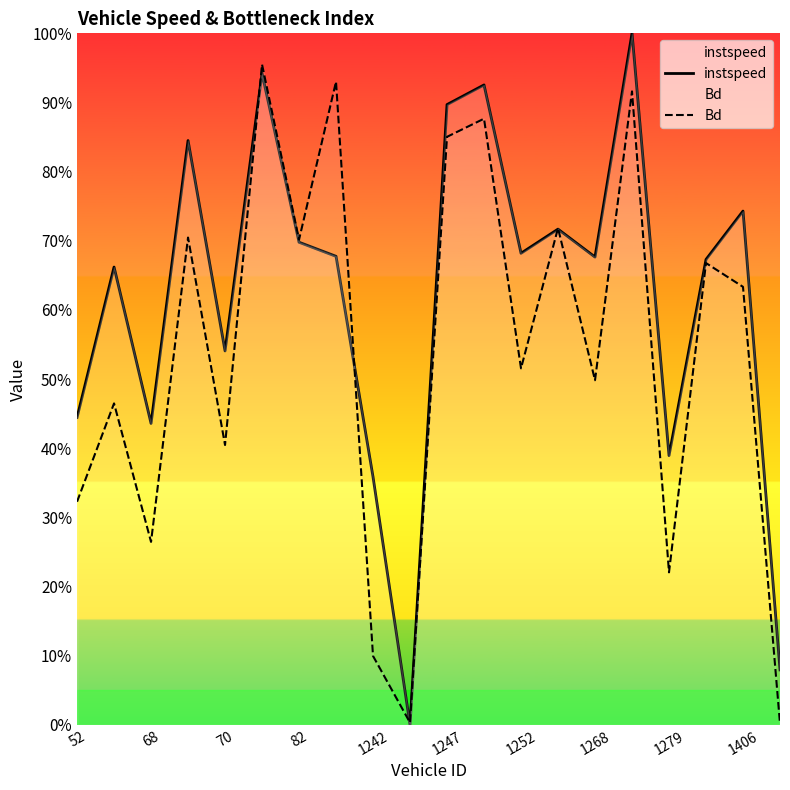

What is the difference between the maximum and second lowest values in the instspeed series?

0.9